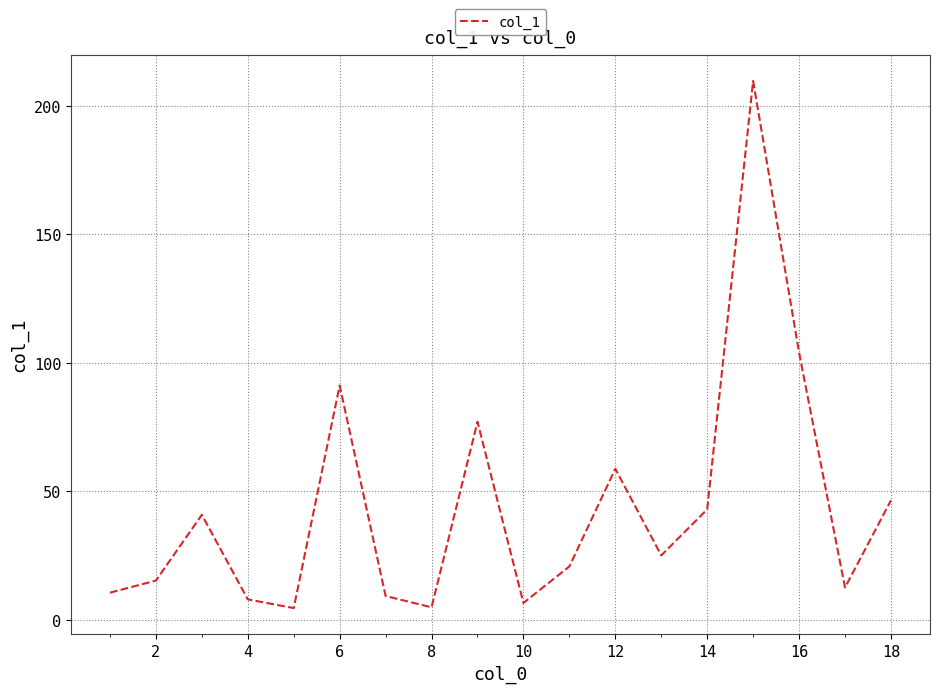

What is the smallest value displayed?

4.6